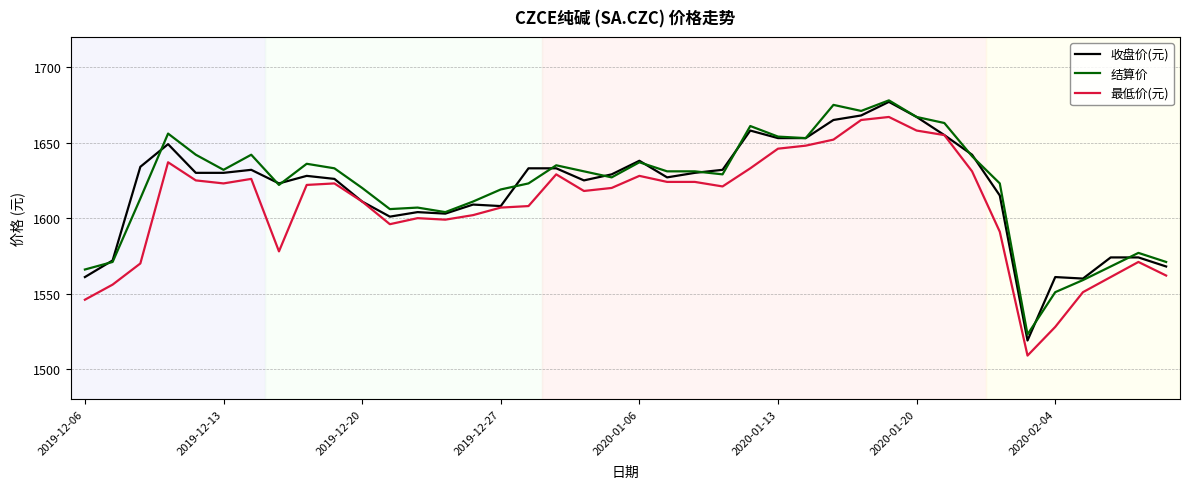

What is the lowest value of the 最低价(元) series?

1509